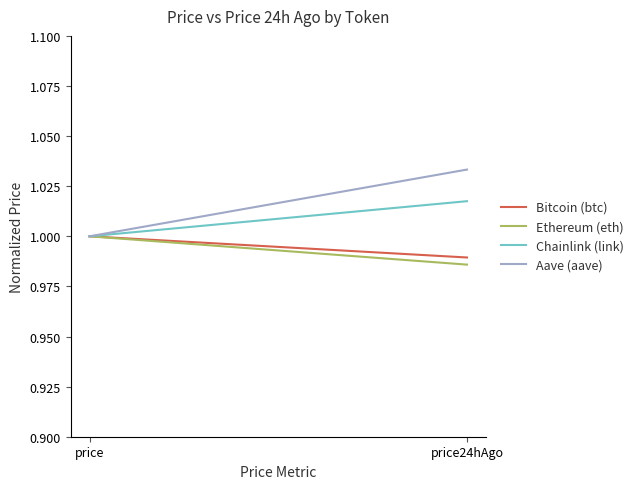

Does the chart display data point markers on the line(s)?

No